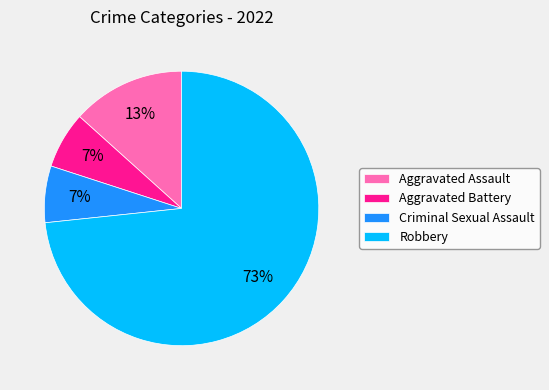

Is the sum of Aggravated Assault and Robbery greater than half?

Yes